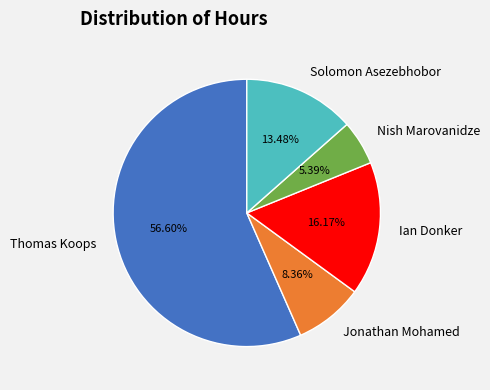

How many slices are in this pie chart?

5